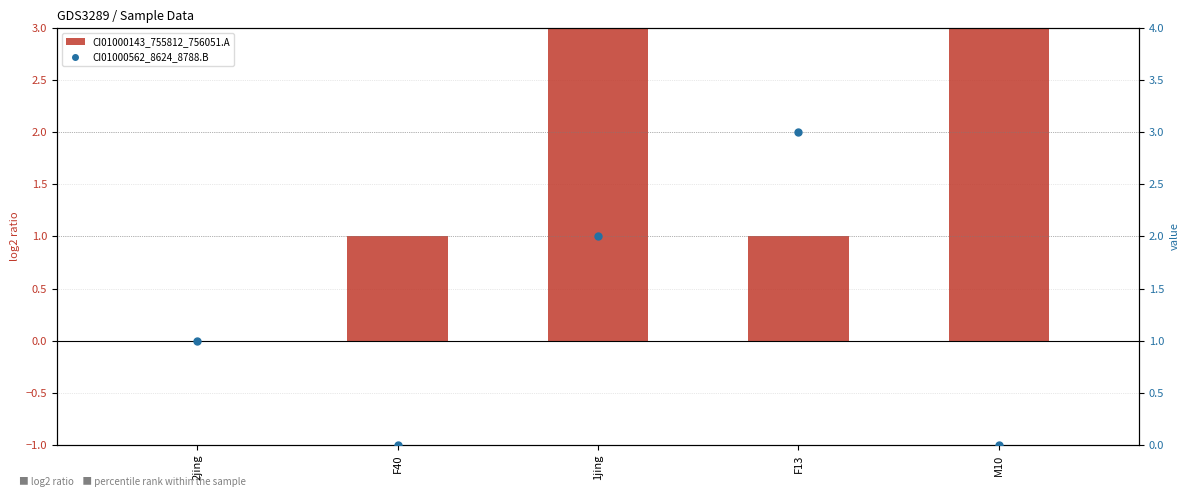

Which series reaches the maximum Y coordinate?

CI01000143_755812_756051.A